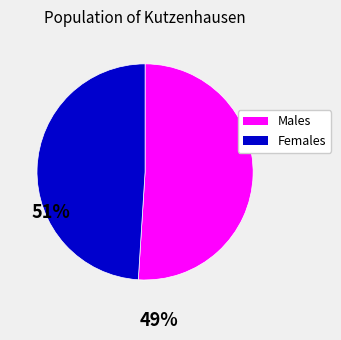

What is the ratio of the value at Females to the value at Males?

1.0